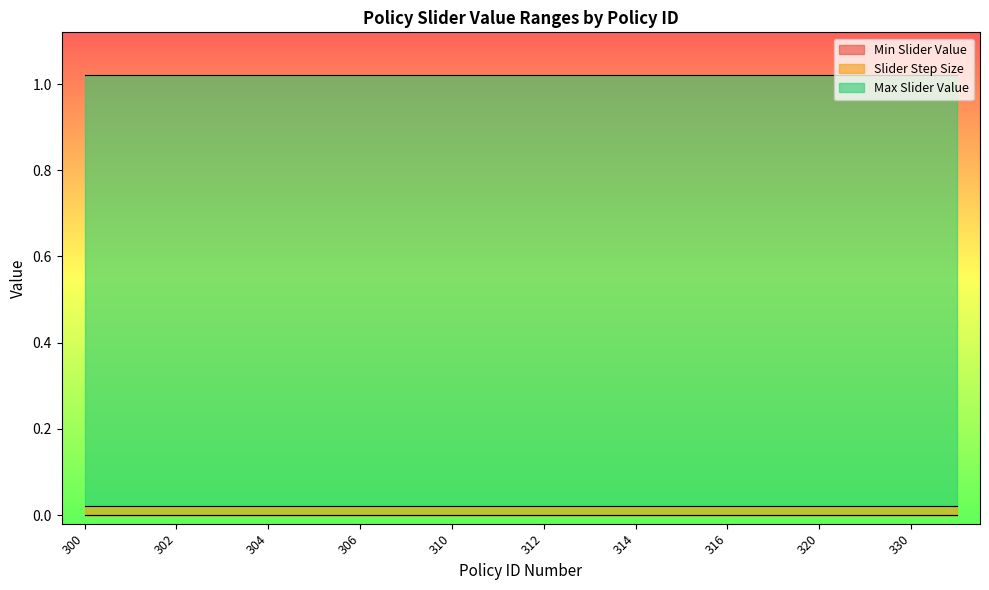

Is the value of Min Slider Value at 301 greater than the value of Max Slider Value at 300?

No